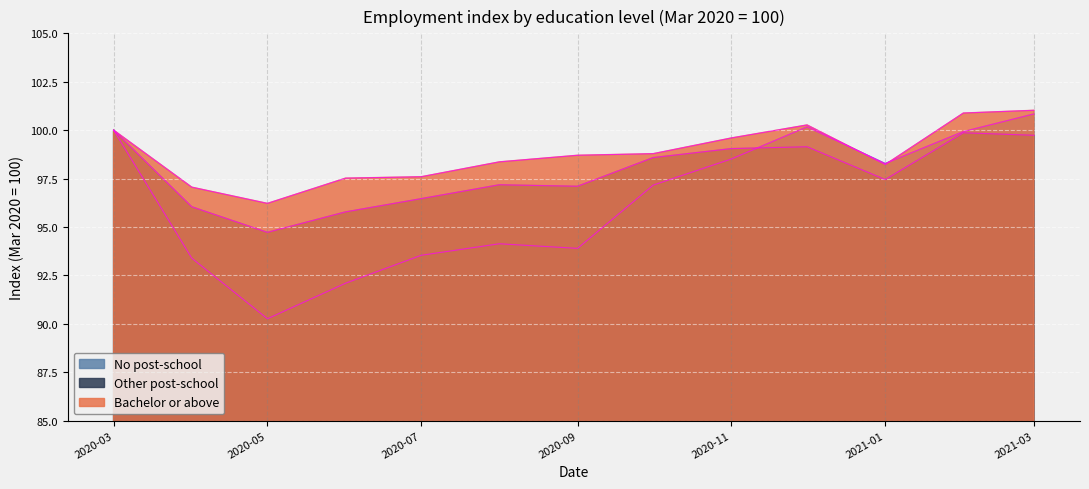

How many data points does each series have?

13